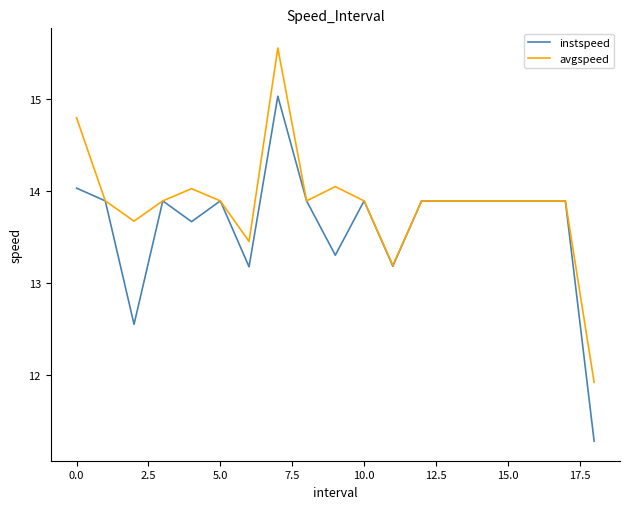

What is the lowest value of the avgspeed series?

11.9